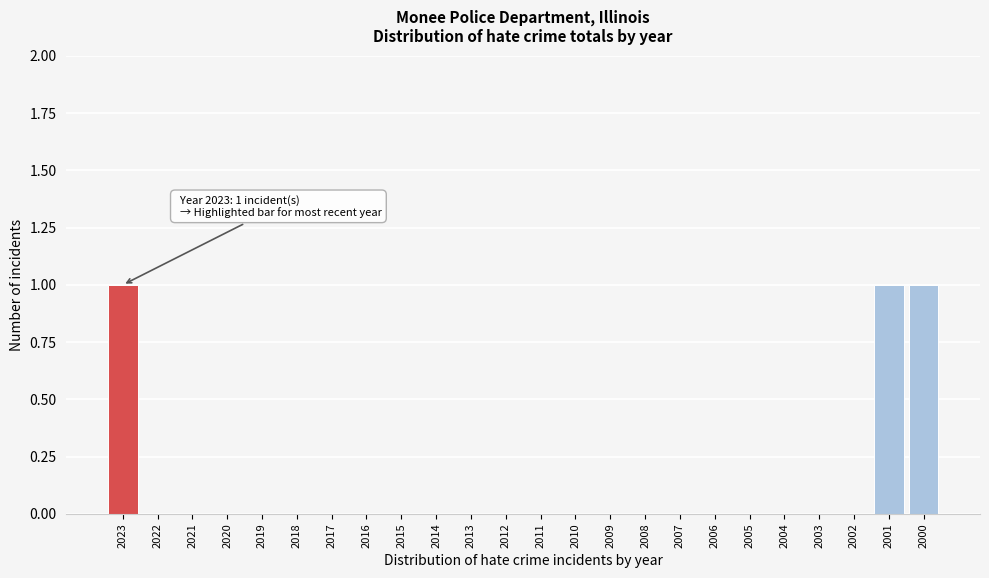

Reading left to right, list all the values displayed in this chart.

2023=1	2022=0	2021=0	2020=0	2019=0	2018=0	2017=0	2016=0	2015=0	2014=0	2013=0	2012=0	2011=0	2010=0	2009=0	2008=0	2007=0	2006=0	2005=0	2004=0	2003=0	2002=0	2001=1	2000=1